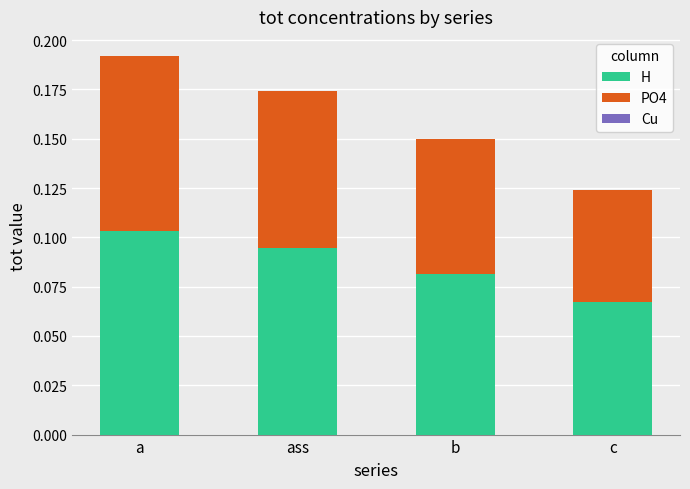

At which category is the sum across all series the highest?

a